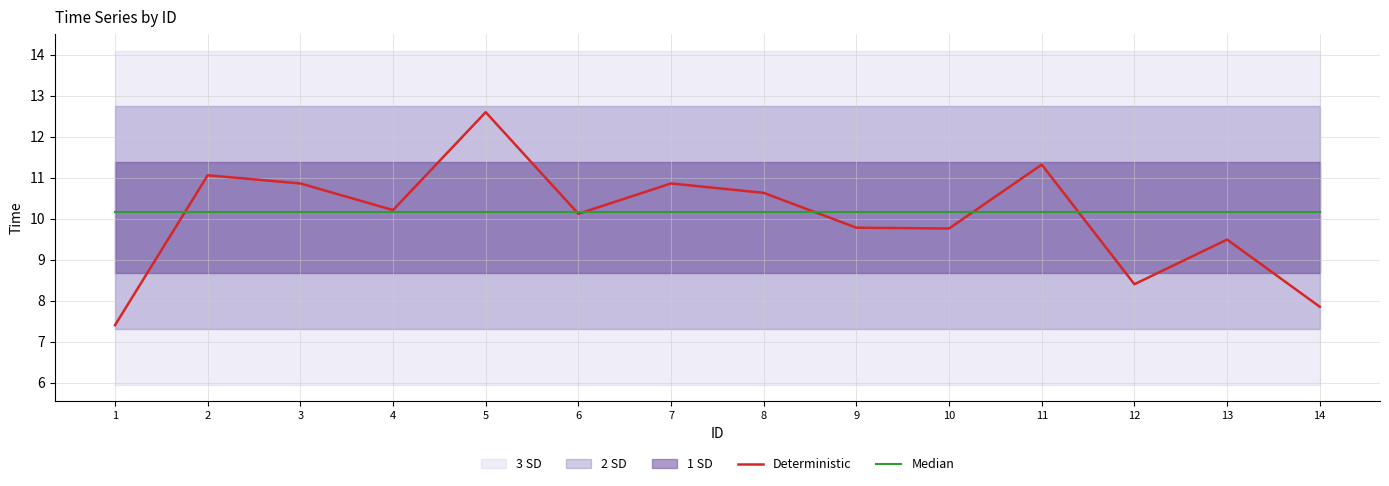

Reading right to left, what are all the values shown in this chart?

Deterministic: 7.8	9.5	8.4	11.3	9.8	9.8	10.6	10.9	10.1	12.6	10.2	10.9	11.1	7.4
Median: 10.2	10.2	10.2	10.2	10.2	10.2	10.2	10.2	10.2	10.2	10.2	10.2	10.2	10.2